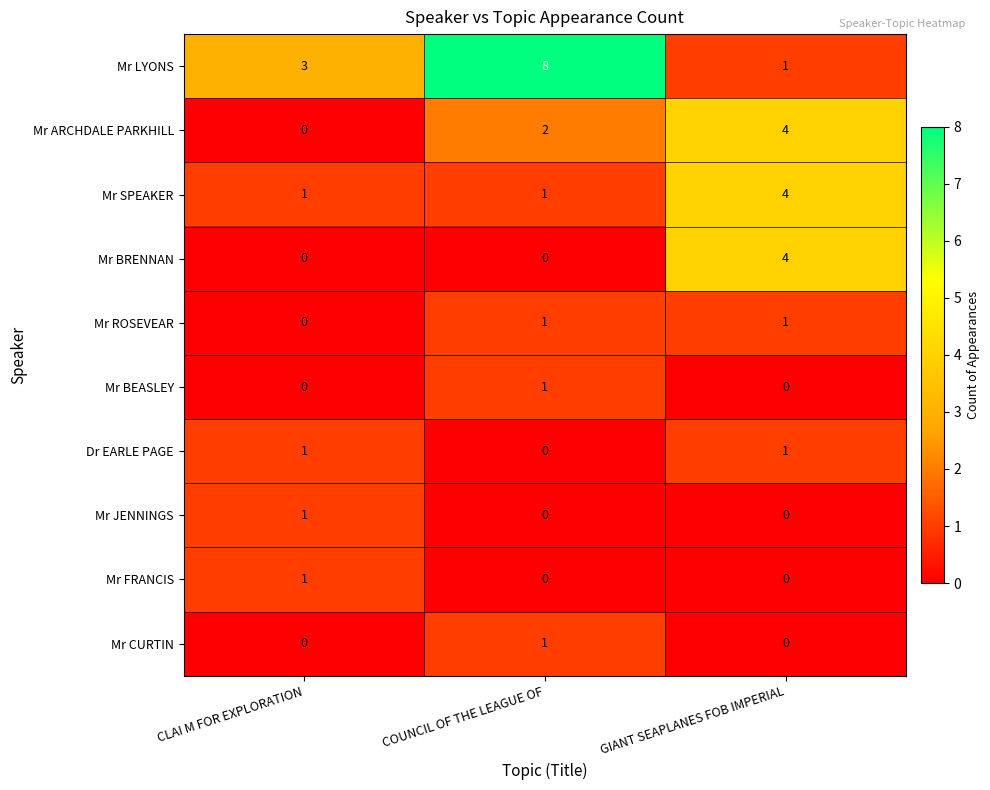

What is the difference between the Mr SPEAKER values at CLAI M FOR EXPLORATION and GIANT SEAPLANES FOB IMPERIAL?

3